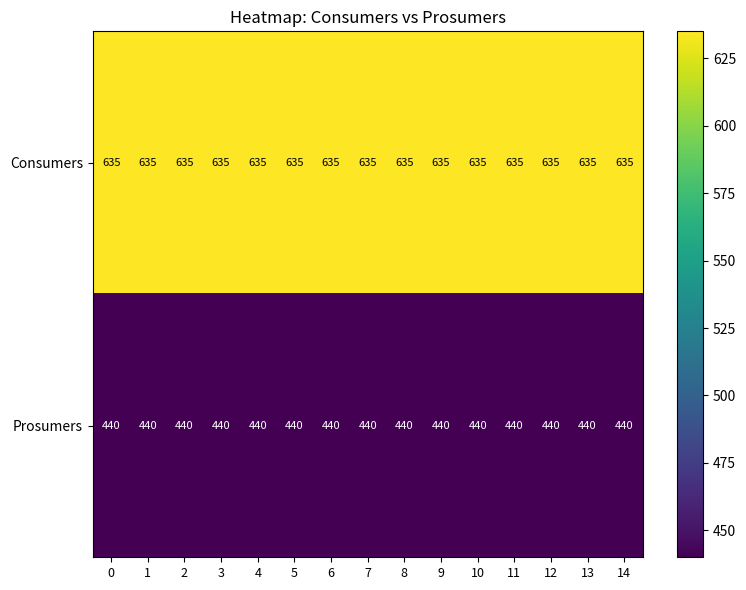

Which series has the largest total across all categories?

Consumers